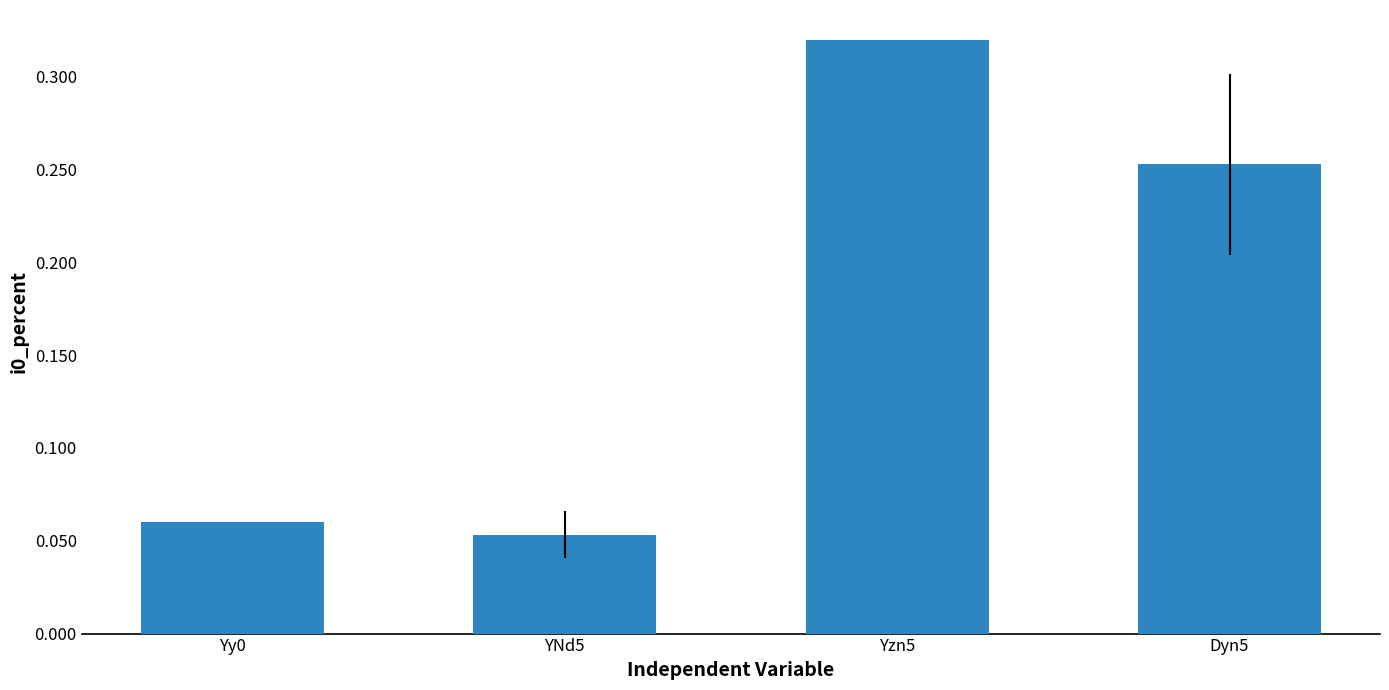

Rank the categories by value from lowest to highest.

YNd5, Yy0, Dyn5, Yzn5